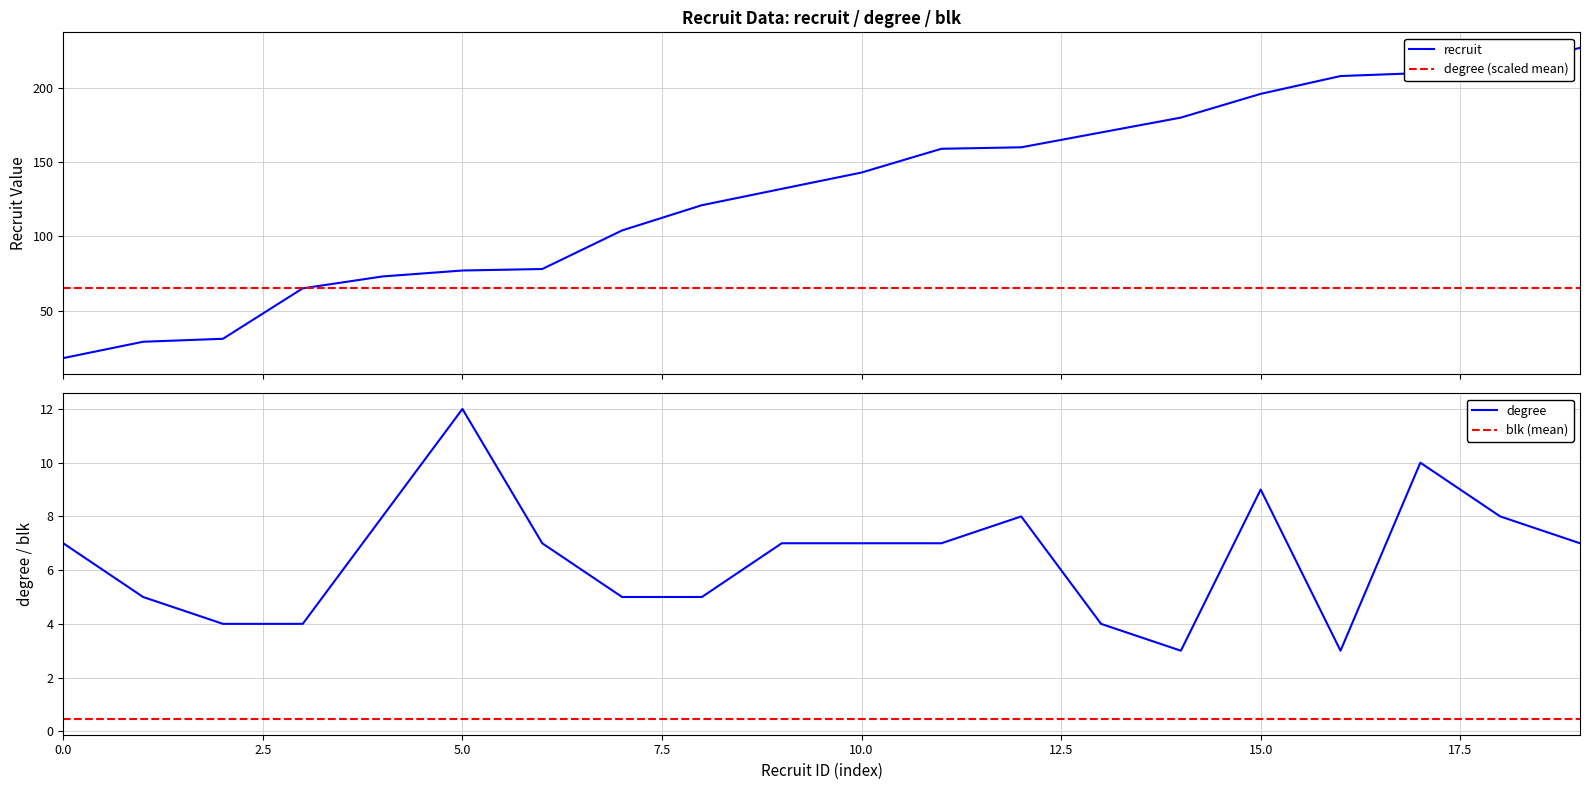

What are all the series names shown in the legend?

recruit, degree (scaled mean), degree, blk (mean)